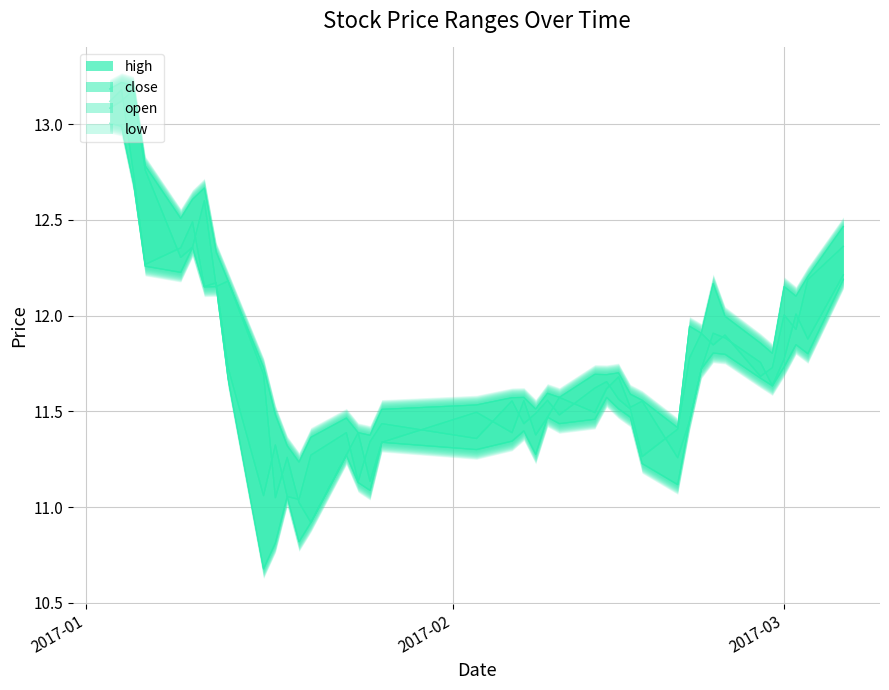

Which series has the largest range (max minus min)?

low